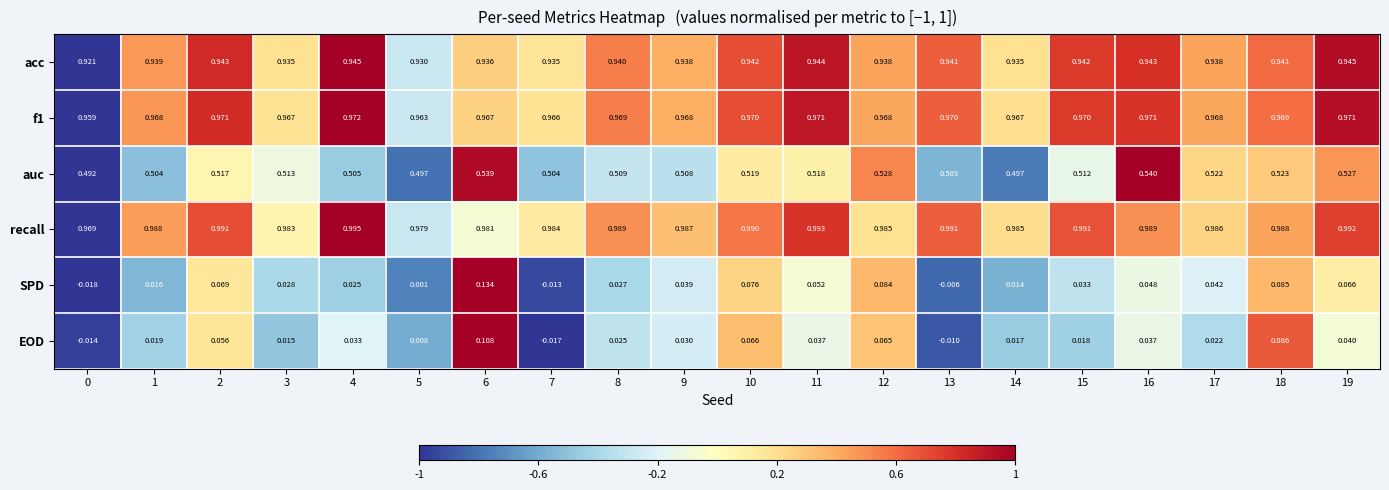

At which category is the sum across all series the highest?

6